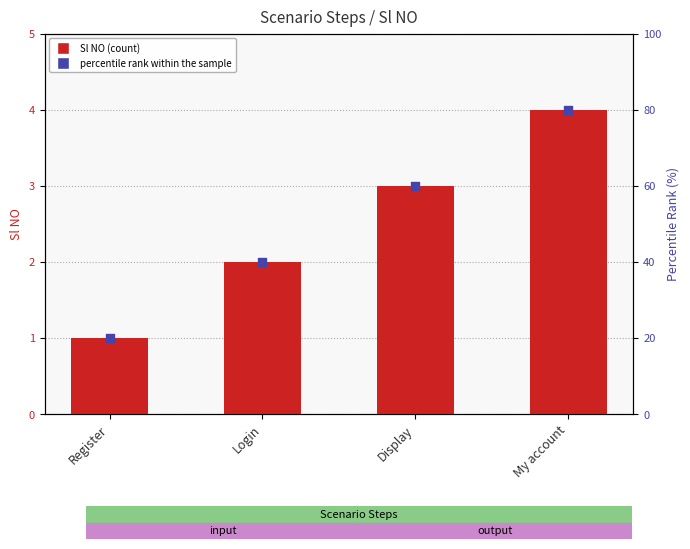

What are all the series names shown in the legend?

Sl NO, percentile rank within the sample